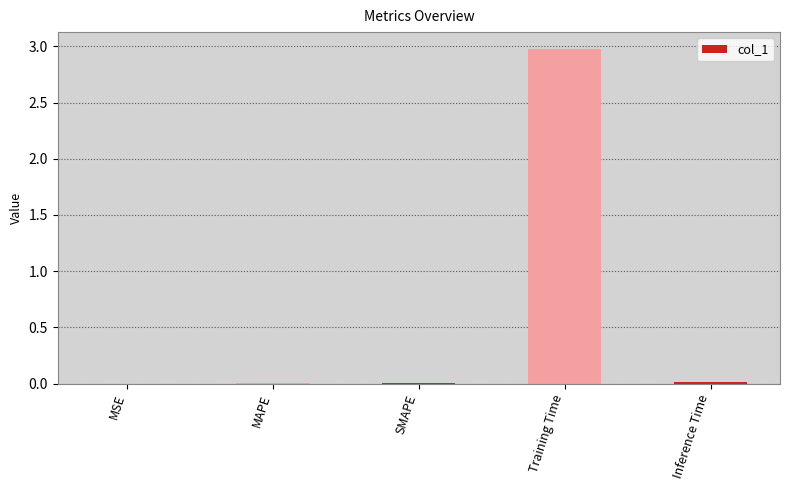

Read the value at Training Time.

3.0